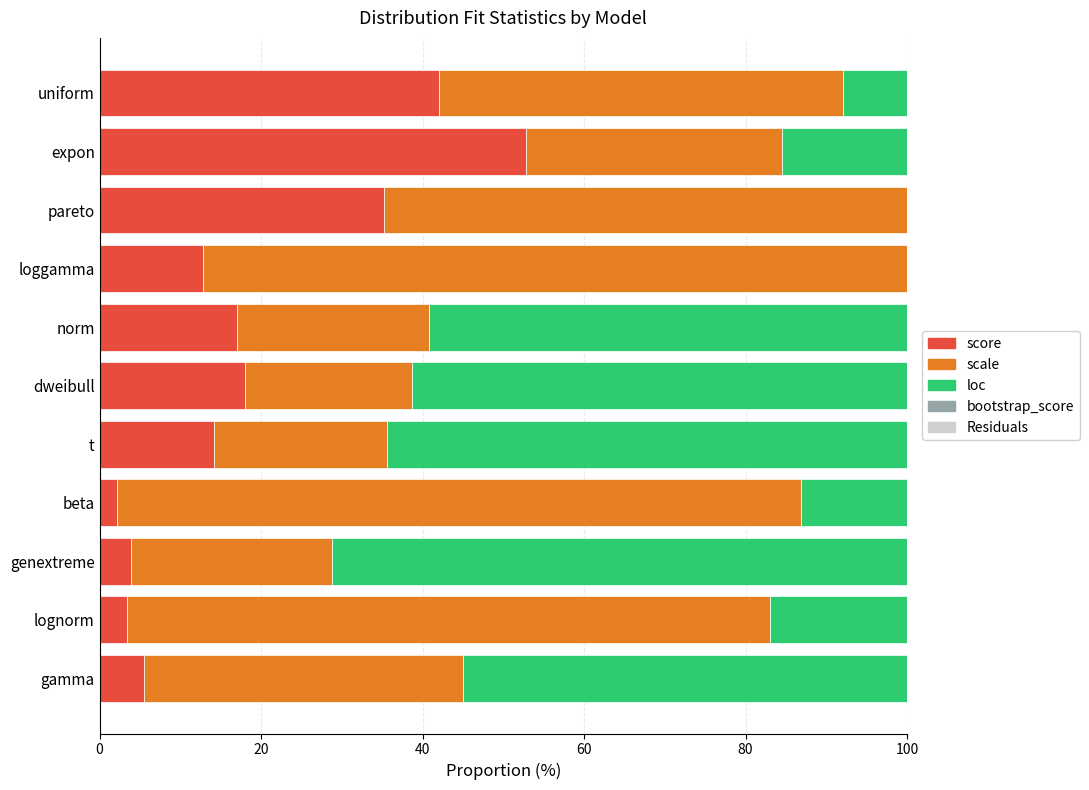

How many data points does each series have?

11